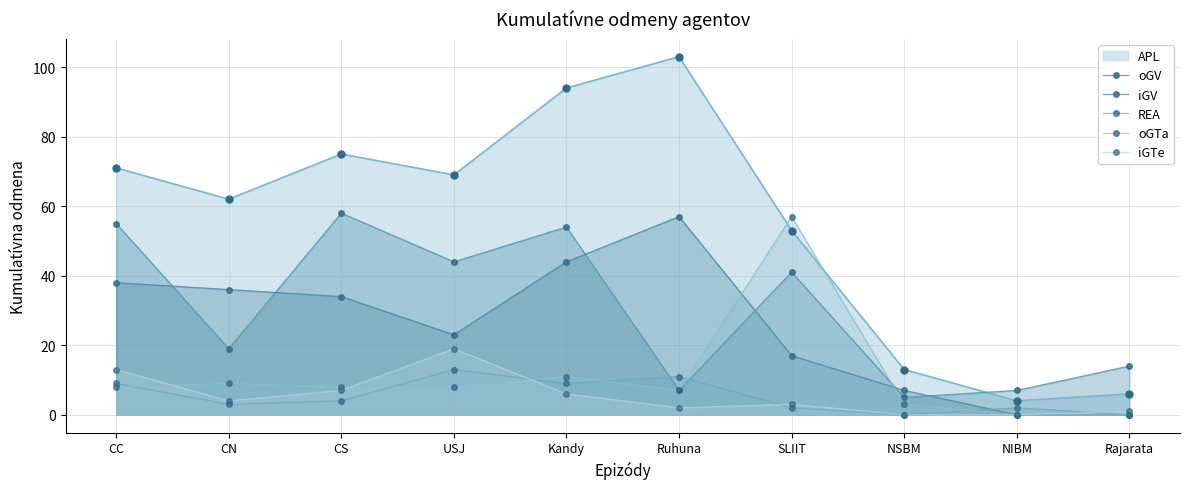

Reading left to right, what are all the values shown in this chart?

APL: 71	62	75	69	94	103	53	13	4	6
oGV: 55	19	58	44	54	7	41	5	7	14
iGV: 38	36	34	23	44	57	17	7	0	0
REA: 9	3	4	13	9	11	2	0	2	0
oGTa: 8	9	8	8	11	7	57	3	0	0
iGTe: 13	4	7	19	6	2	3	0	0	1